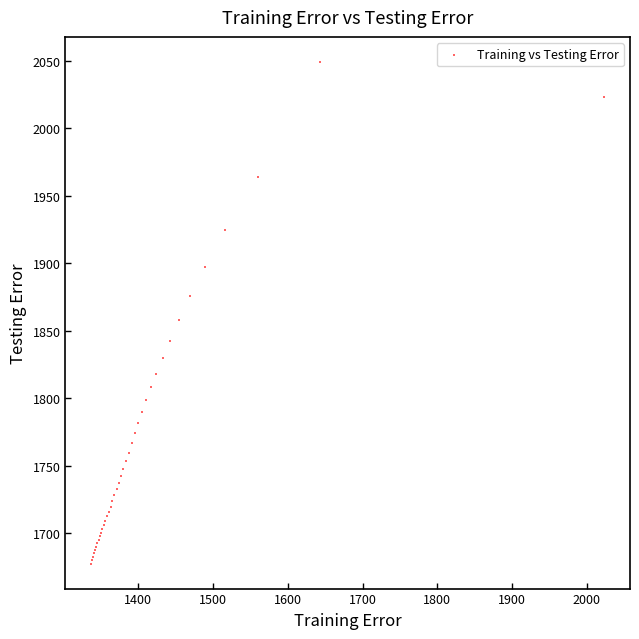

What Y value in the scatter plot is closest to 1863?

1857.8